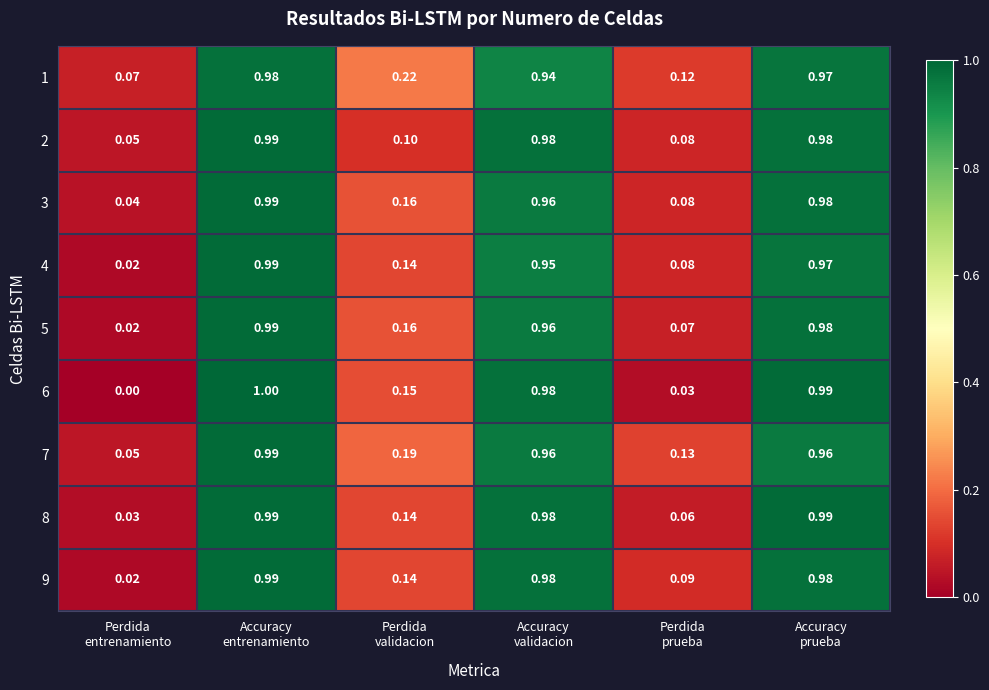

Which series has the largest total across all categories?

1